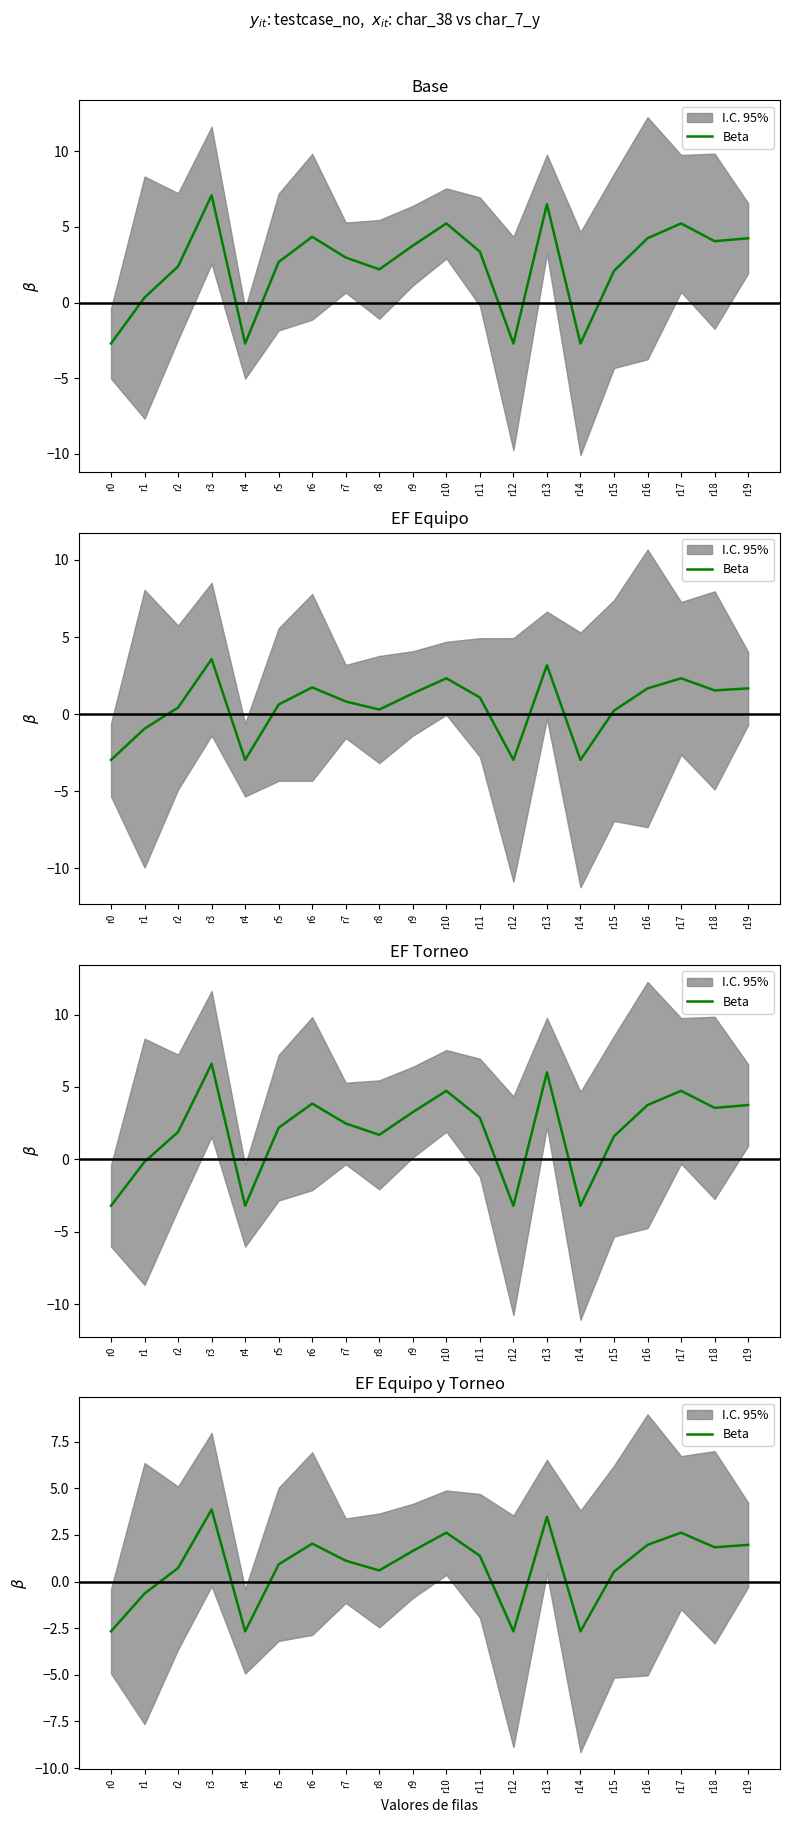

Reading left to right, what are all the values shown in this chart?

r0=-2.7	r1=-0.6	r2=0.7	r3=3.9	r4=-2.7	r5=0.9	r6=2.0	r7=1.1	r8=0.6	r9=1.6	r10=2.6	r11=1.4	r12=-2.7	r13=3.5	r14=-2.7	r15=0.5	r16=2.0	r17=2.6	r18=1.8	r19=2.0